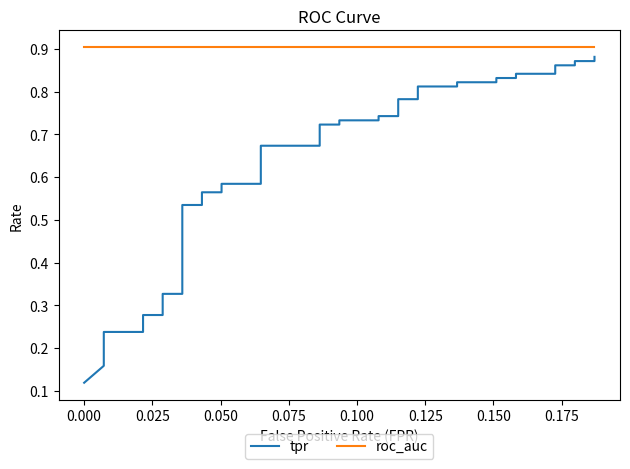

Which series has the largest range (max minus min)?

tpr